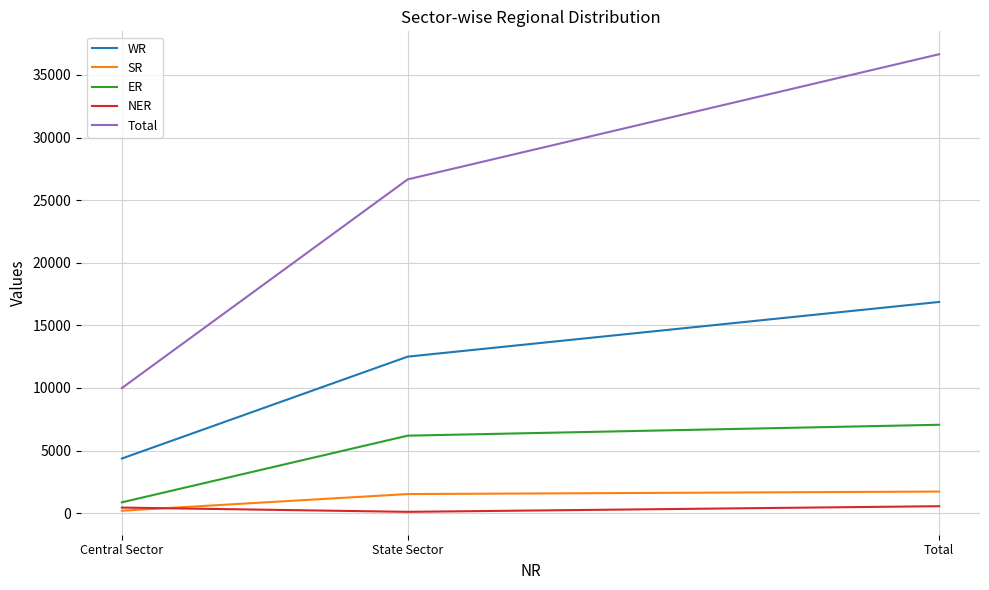

Which series has the widest spread of values?

Total